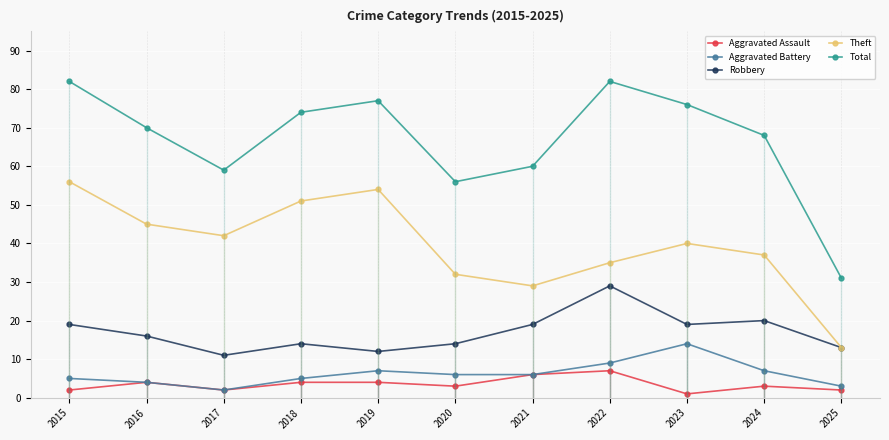

Reading right to left, extract all data points from this chart.

Aggravated Assault: 2025=2	2024=3	2023=1	2022=7	2021=6	2020=3	2019=4	2018=4	2017=2	2016=4	2015=2
Aggravated Battery: 2025=3	2024=7	2023=14	2022=9	2021=6	2020=6	2019=7	2018=5	2017=2	2016=4	2015=5
Robbery: 2025=13	2024=20	2023=19	2022=29	2021=19	2020=14	2019=12	2018=14	2017=11	2016=16	2015=19
Theft: 2025=13	2024=37	2023=40	2022=35	2021=29	2020=32	2019=54	2018=51	2017=42	2016=45	2015=56
Total: 2025=31	2024=68	2023=76	2022=82	2021=60	2020=56	2019=77	2018=74	2017=59	2016=70	2015=82